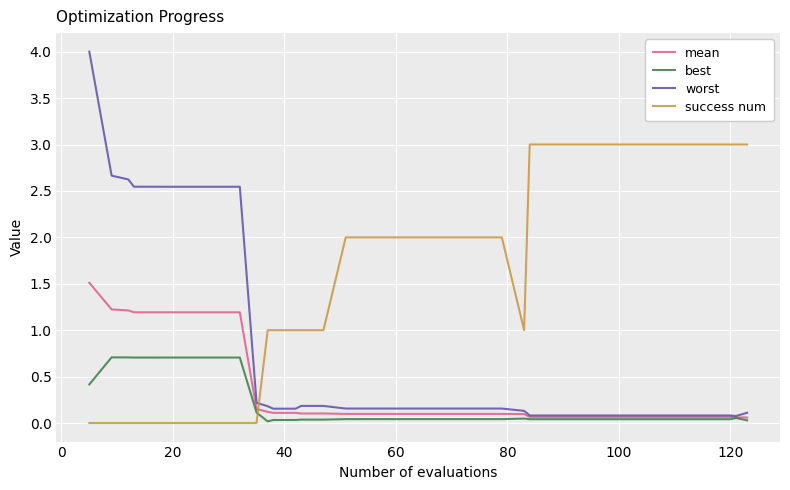

How many intersections are there between success num and best?

1